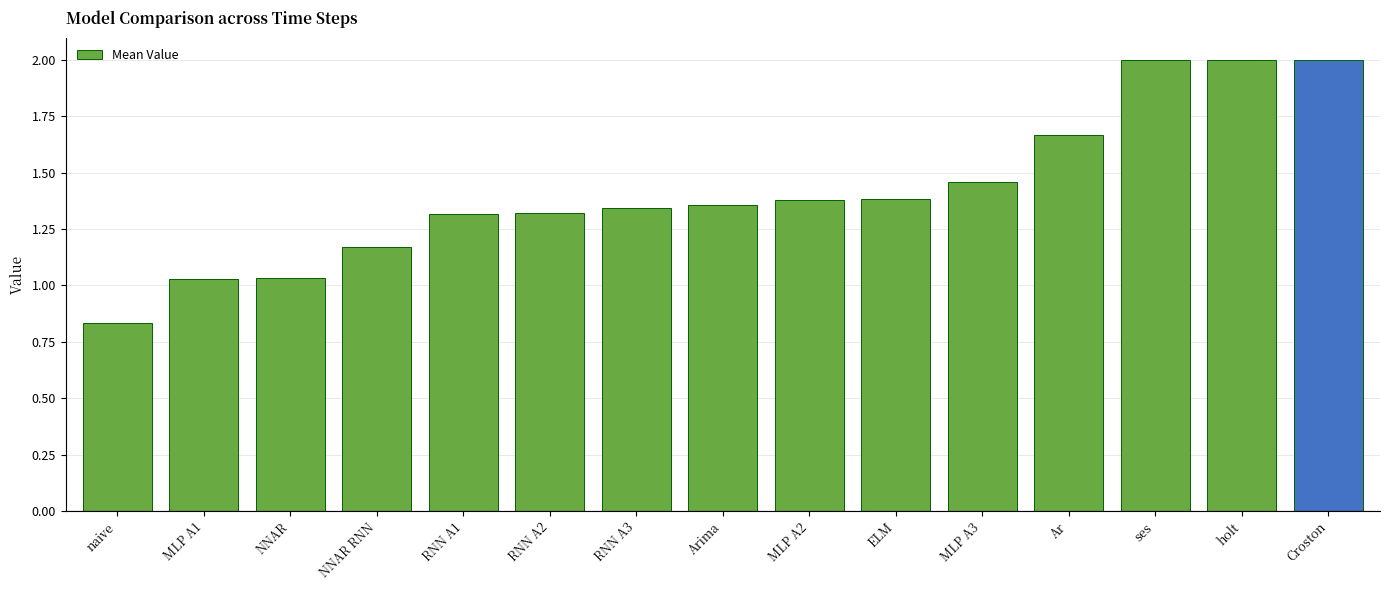

What is the change in value from naive to RNN A2?

+0.5